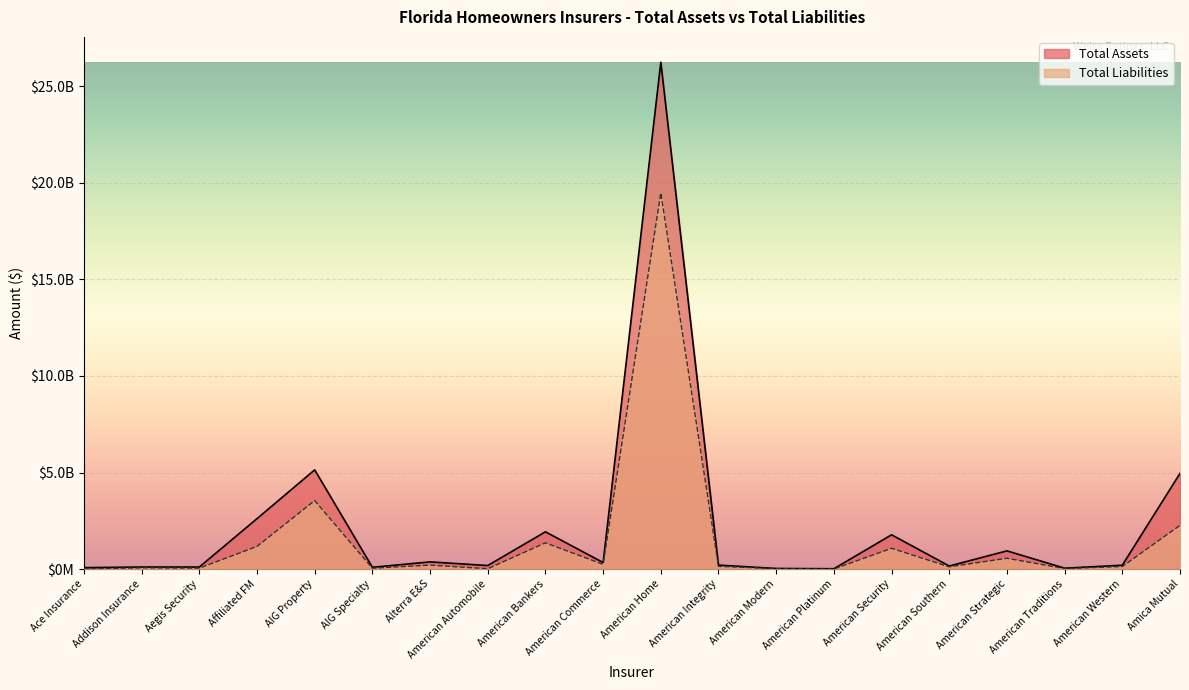

At how many categories does at least one series exceed 3964484593?

3